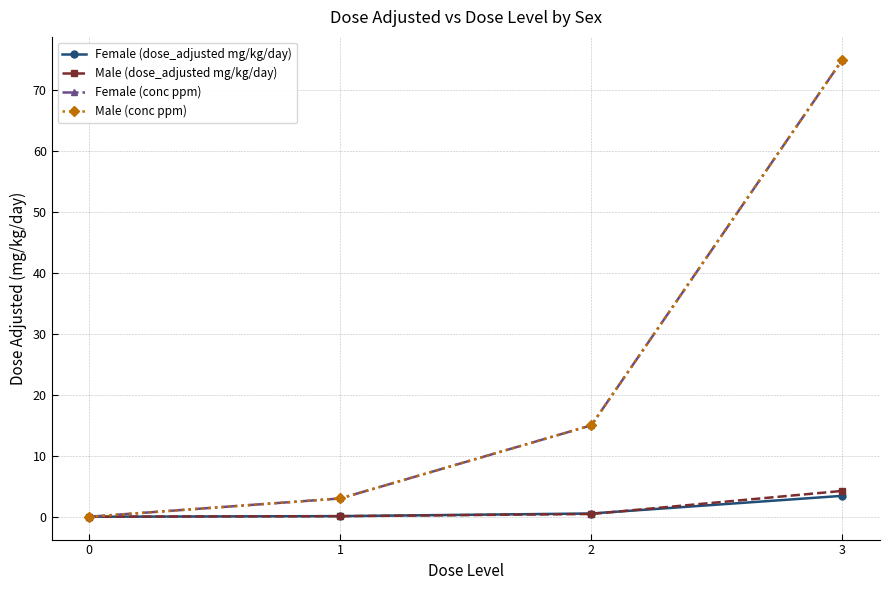

Reading left to right, what are all the values shown in this chart?

Female (dose_adjusted mg/kg/day): 0=0.0	1=0.1	2=0.5	3=3.4
Male (dose_adjusted mg/kg/day): 0=0.0	1=0.1	2=0.5	3=4.2
Female (conc ppm): 0=0.0	1=3.0	2=15.0	3=75.0
Male (conc ppm): 0=0.0	1=3.0	2=15.0	3=75.0